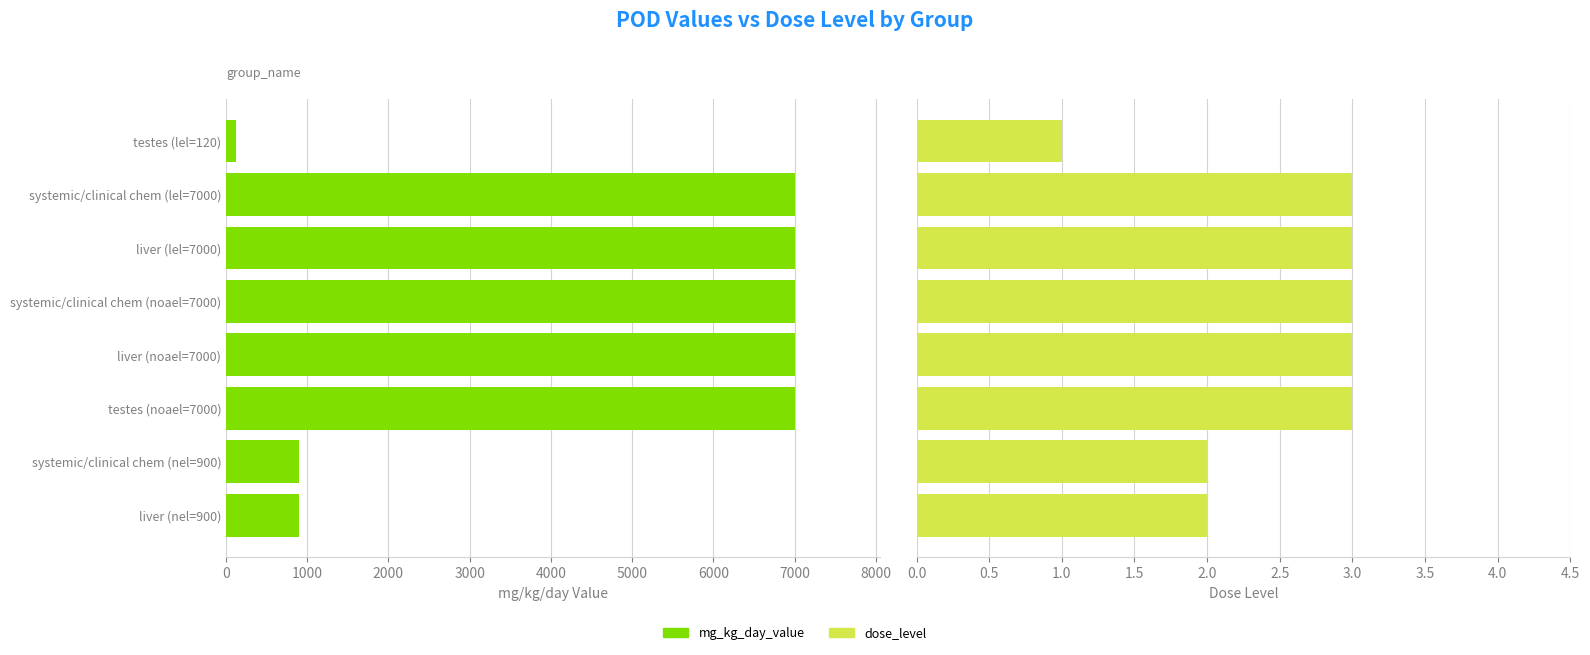

What is the difference between the maximum and minimum values in the mg_kg_day_value series?

6880